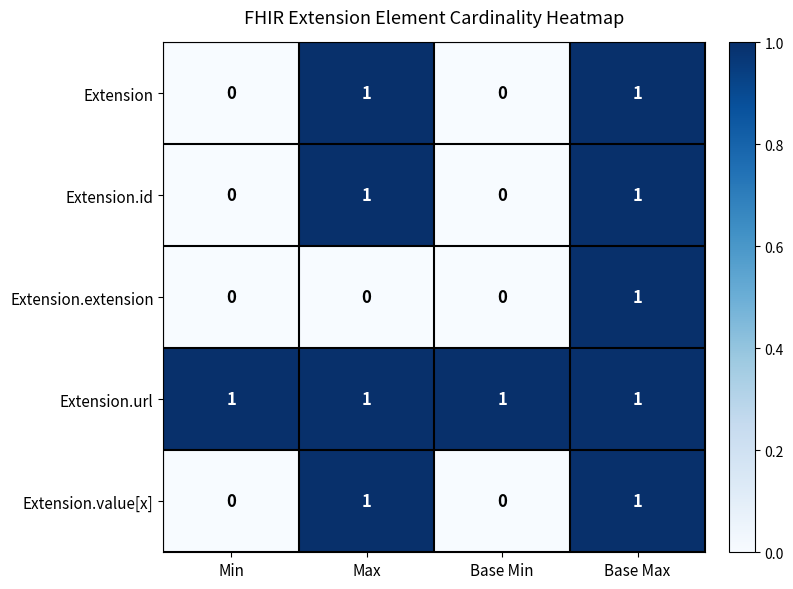

How many Extension.id values are between 0 and 1?

4